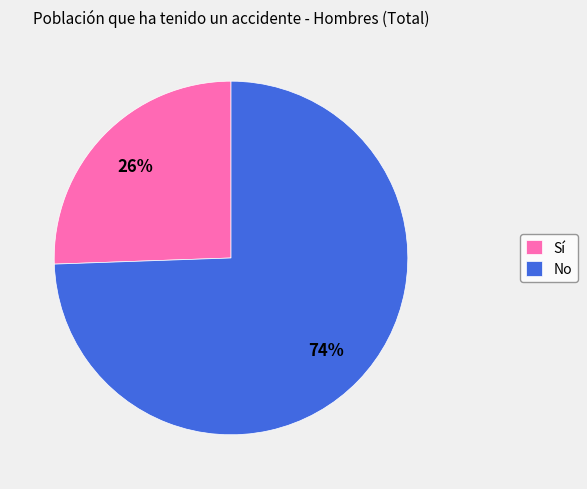

What percentage is the No slice, to the nearest percent?

74%